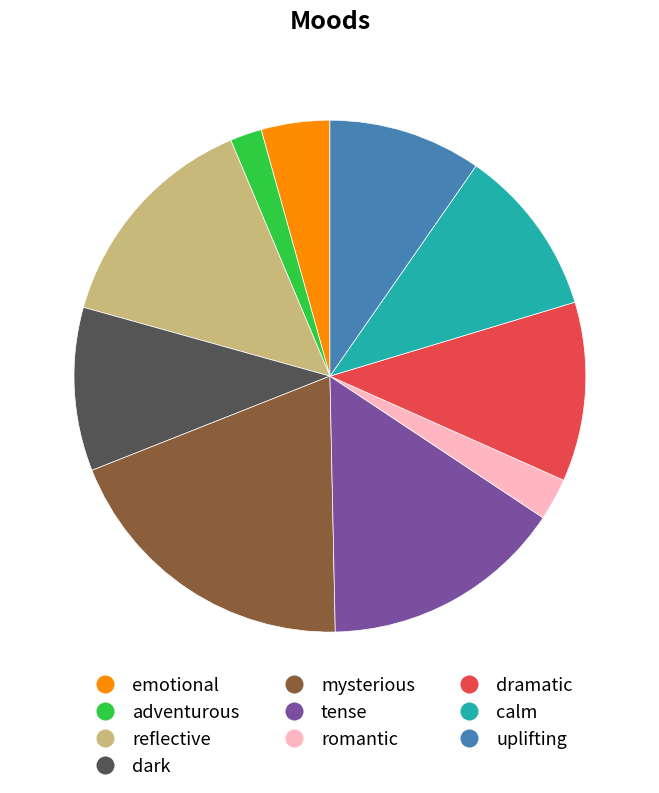

The dark slice represents 5% of the pie. True or false?

False